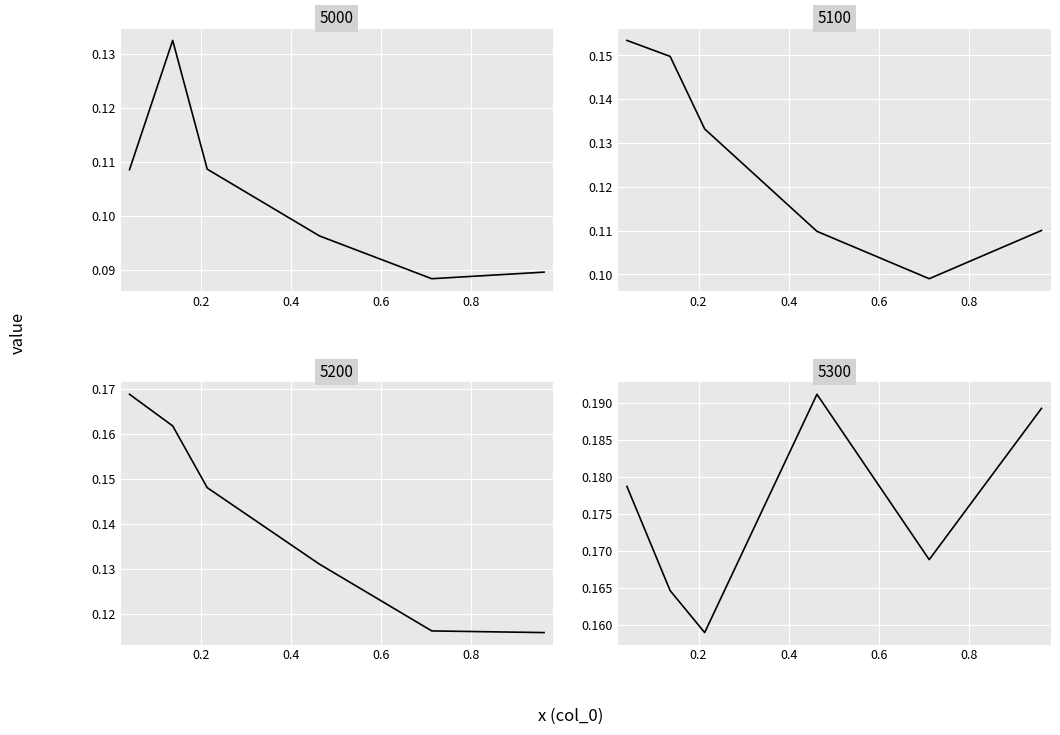

In 5300, how many points are higher than both neighbors (excluding endpoints)?

1